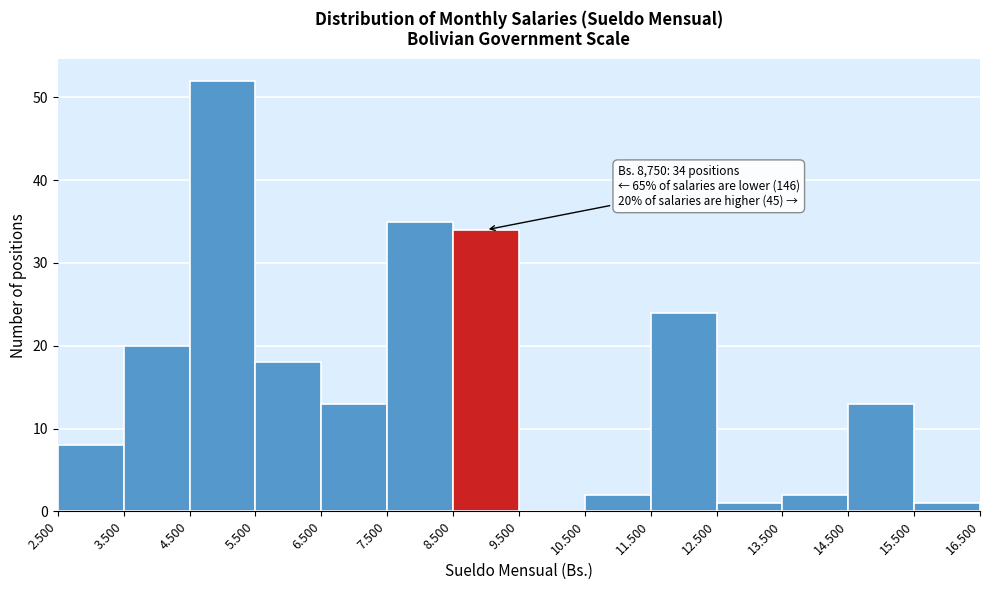

Reading left to right, list all the values displayed in this chart.

2.500=8	3.500=20	4.500=52	5.500=18	6.500=13	7.500=35	8.500=34	9.500=0	10.500=2	11.500=24	12.500=1	13.500=2	14.500=13	15.500=1